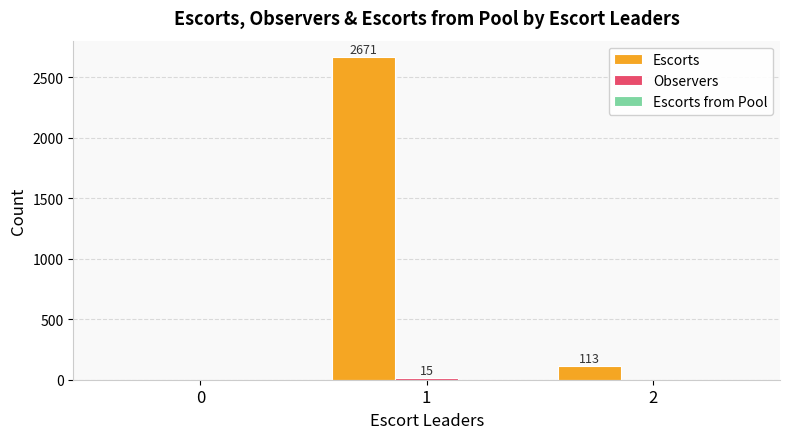

What is the maximum value shown in the chart?

2671